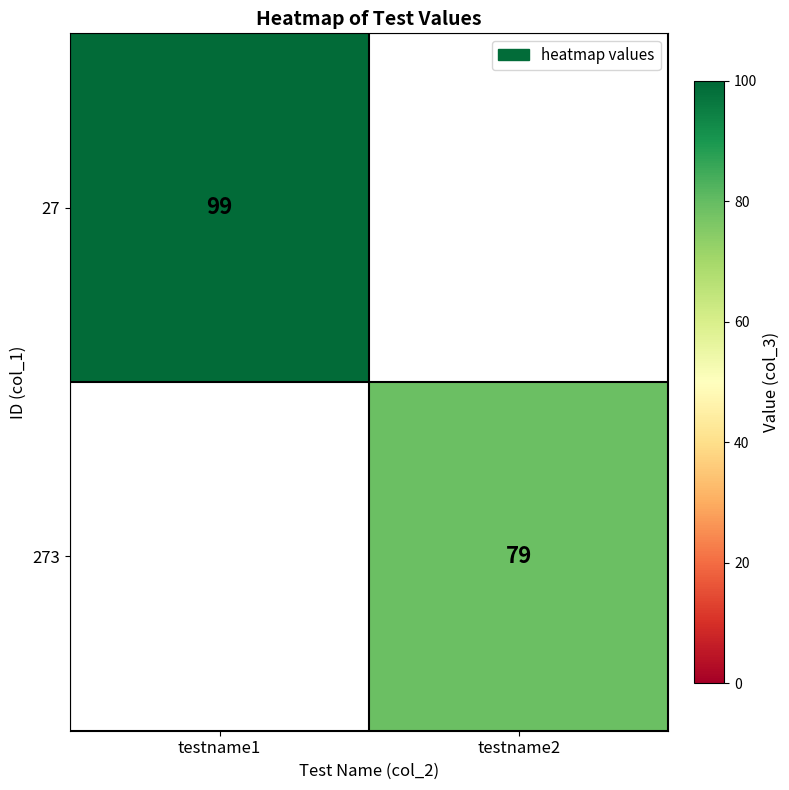

The 273 series shows 127 at testname2. True or false?

False